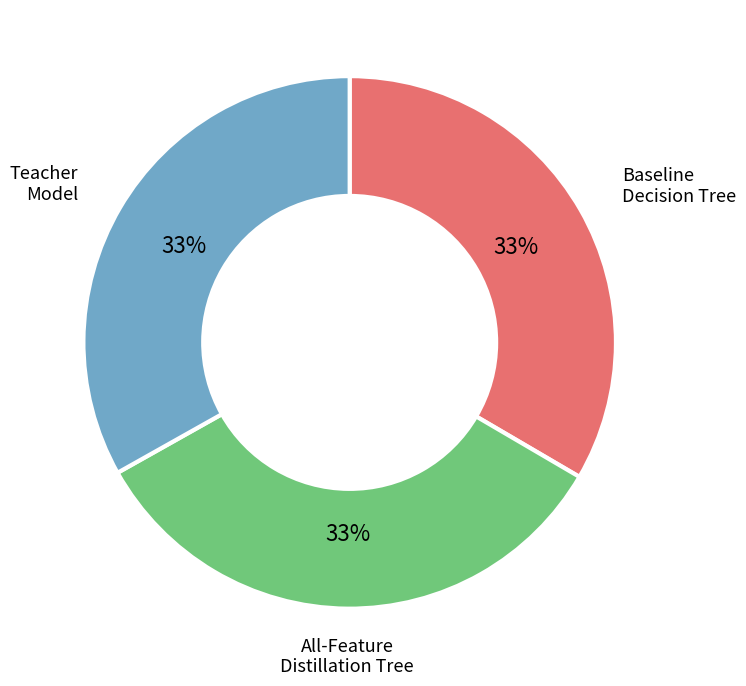

To the nearest percent, what is the average slice percentage?

33%